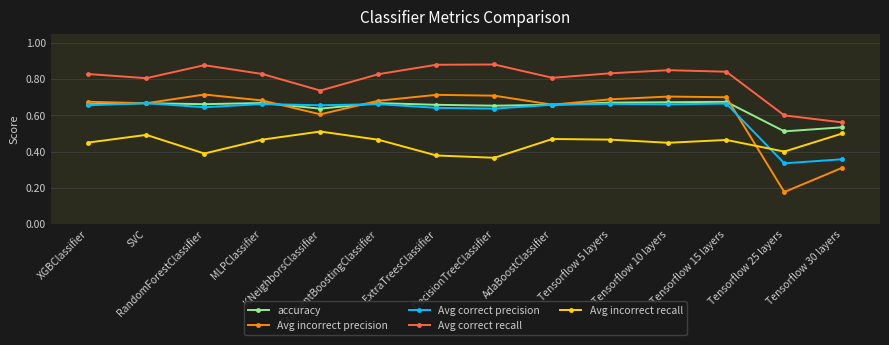

Where is Avg incorrect precision nearest to the value 0?

Tensorflow 25 layers